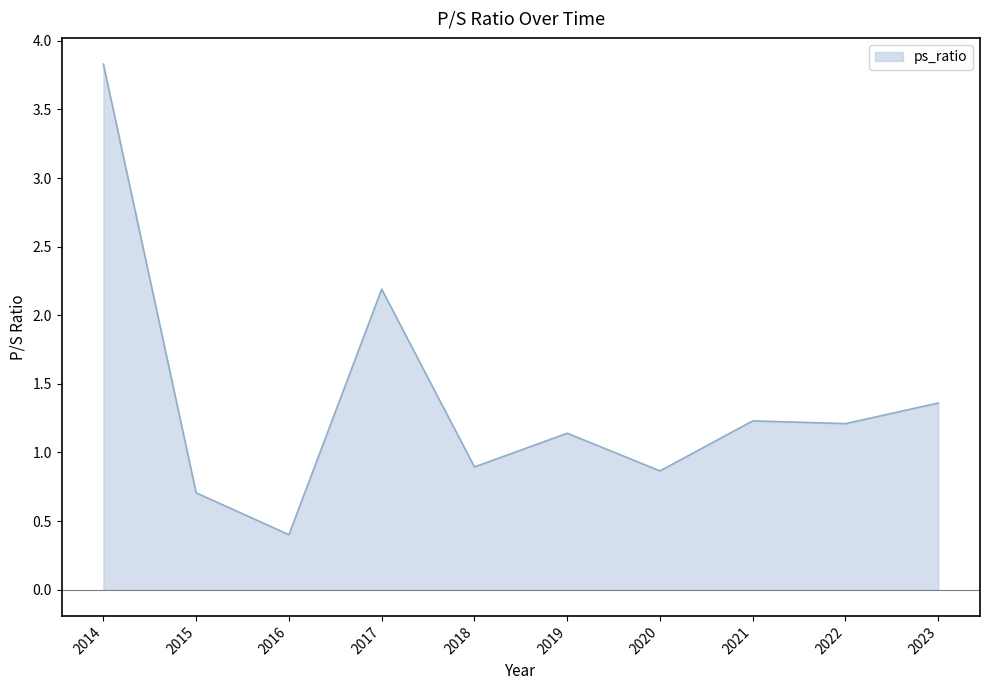

At which category does the data reach its first local valley?

2016